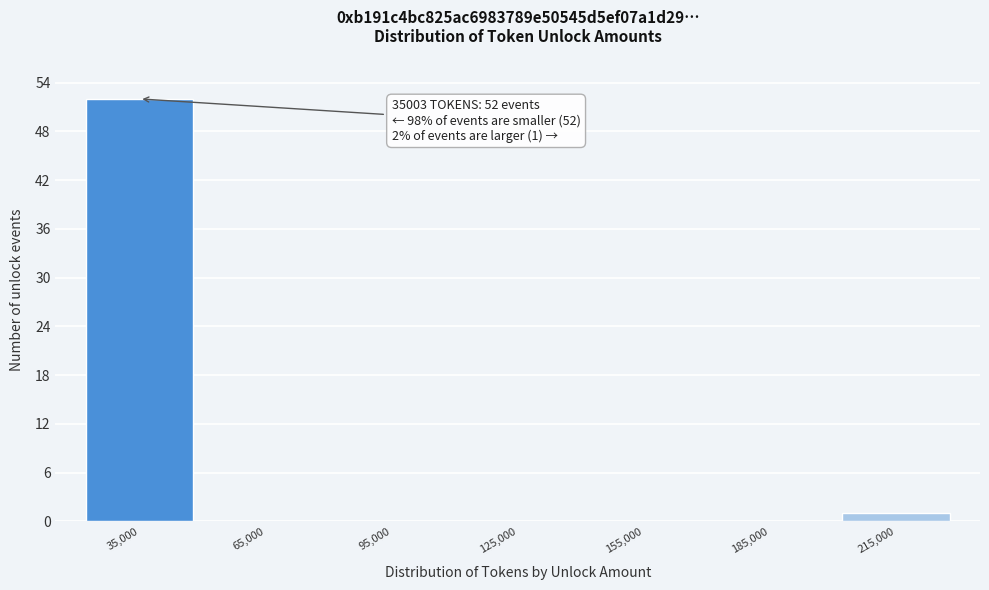

Reading left to right, list all the values displayed in this chart.

35,000=52	65,000=0	95,000=0	125,000=0	155,000=0	185,000=0	215,000=1